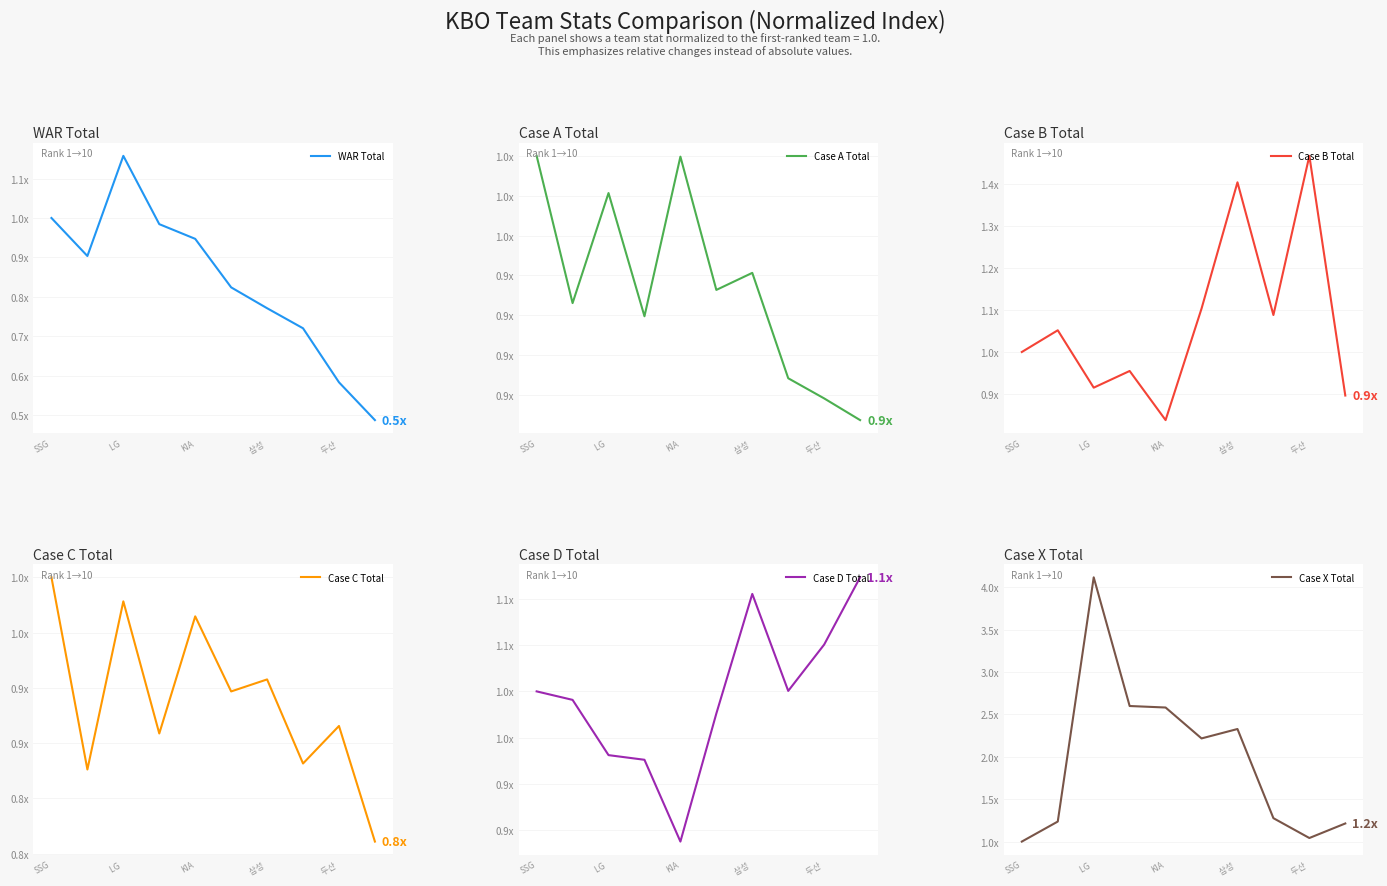

Where is Case A Total nearest to the value 0?

9